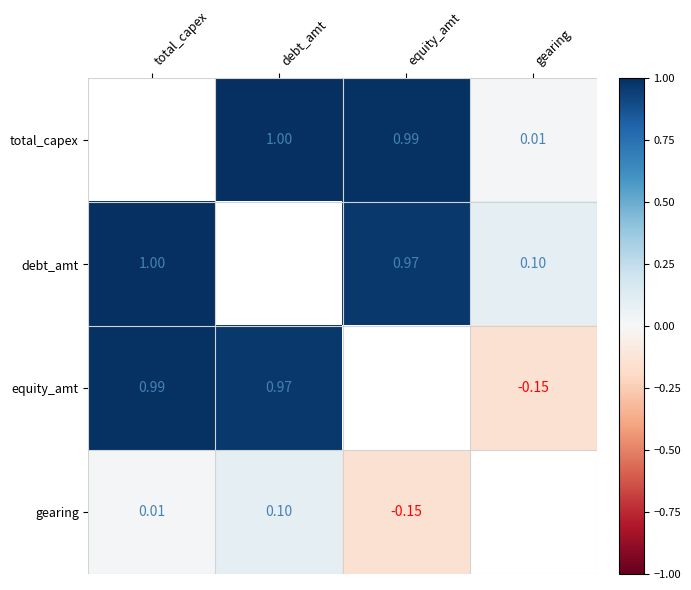

Rank the series by their maximum value, from lowest to highest.

gearing, equity_amt, total_capex, debt_amt